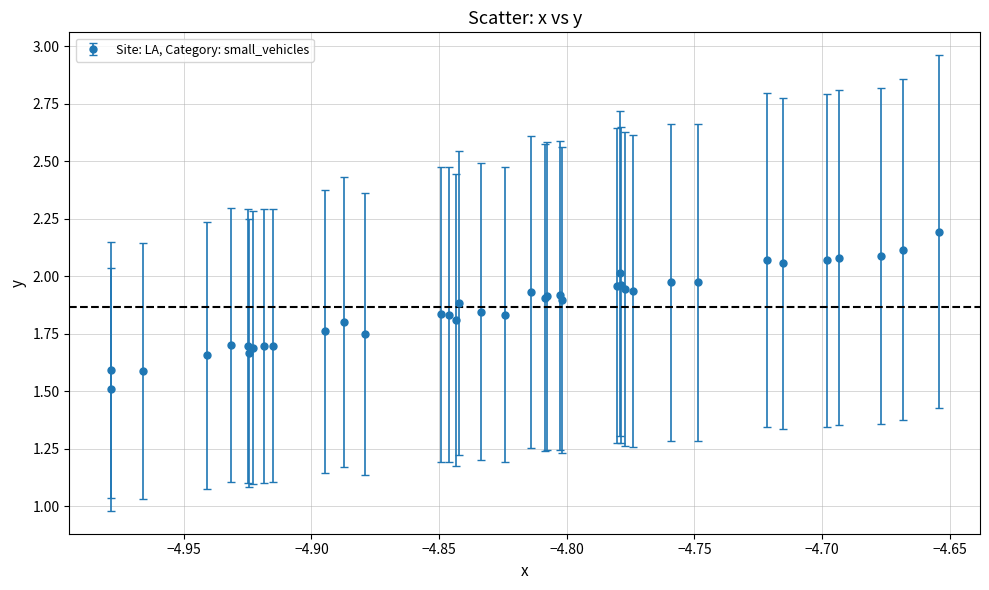

What is the difference between the maximum and minimum values?

0.7